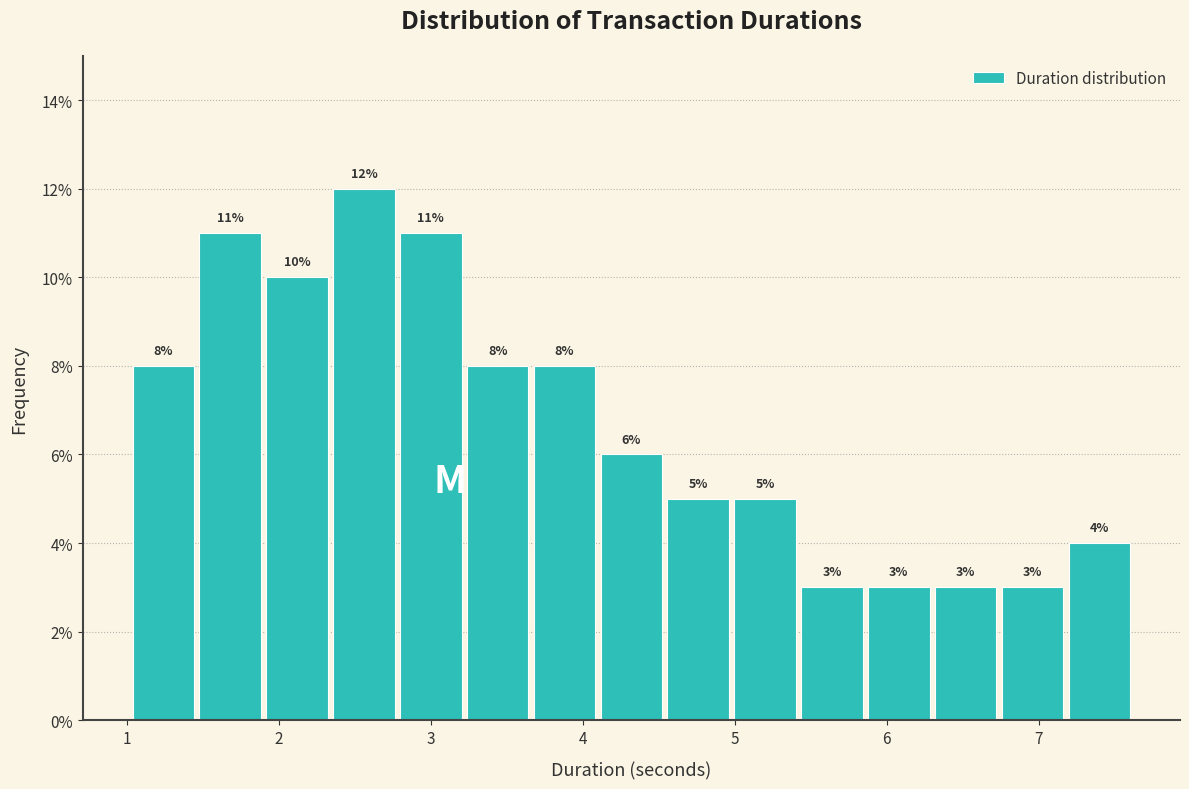

Over which range of the x-axis is the bar tallest?

2.34 to 2.78